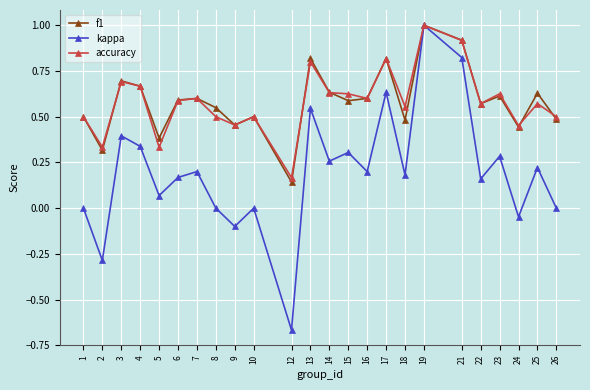

At which category is the sum across all series the highest?

19